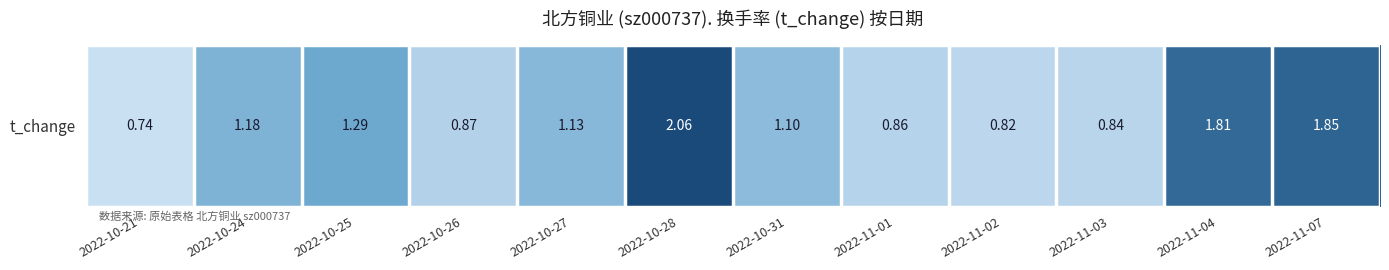

At which label does the data first exceed 1?

2022-10-24